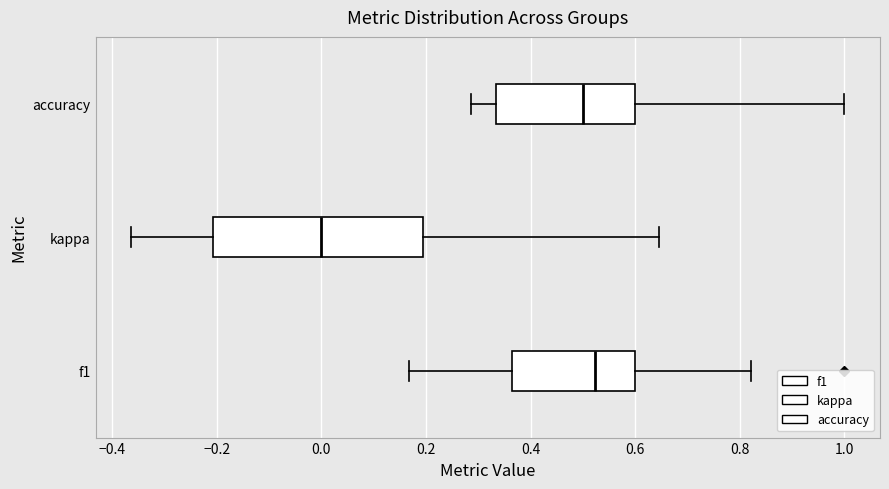

Comparing the boxes themselves (not the whiskers), which one is the widest?

kappa